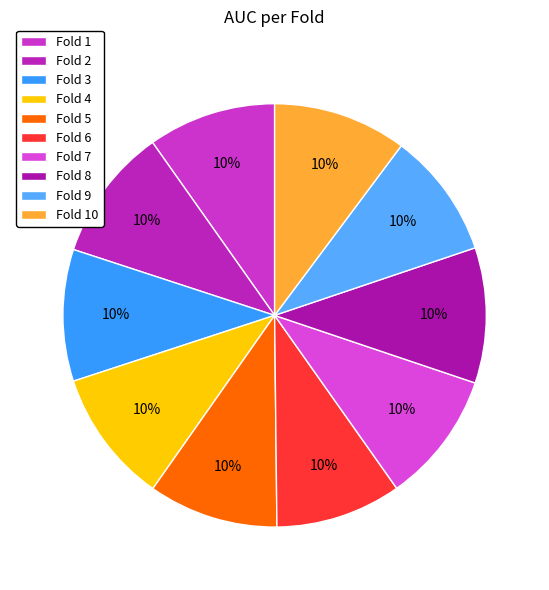

What is the total percentage of Fold 9 and Fold 4?

19.8%